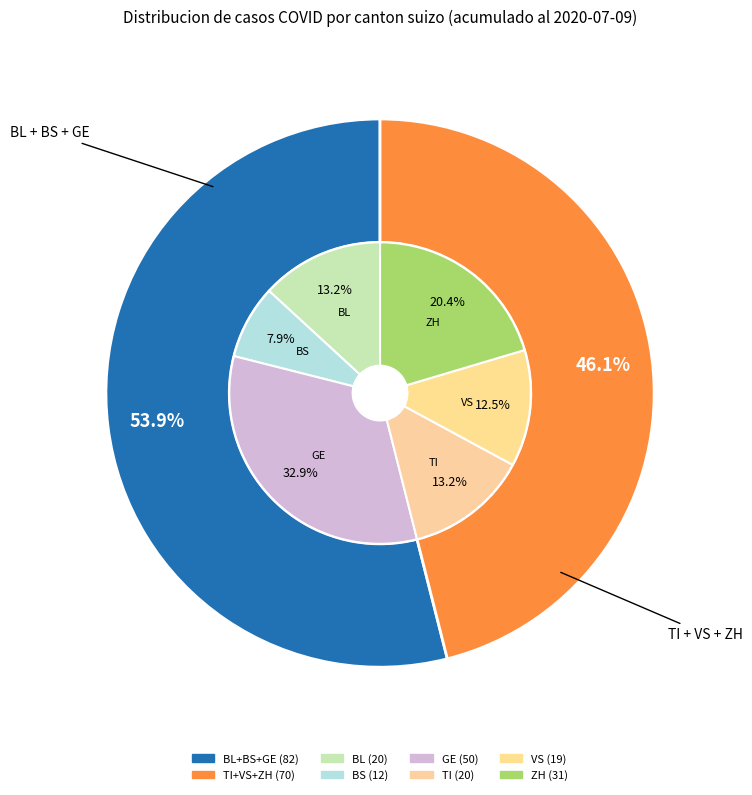

The 2020-06-14 slice represents 11% of the pie. True or false?

False